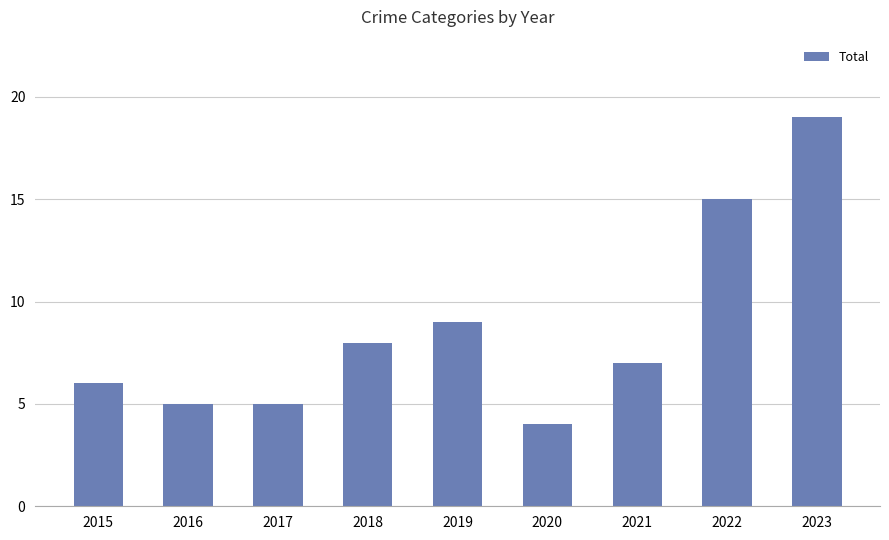

What is the maximum value shown in the chart?

19